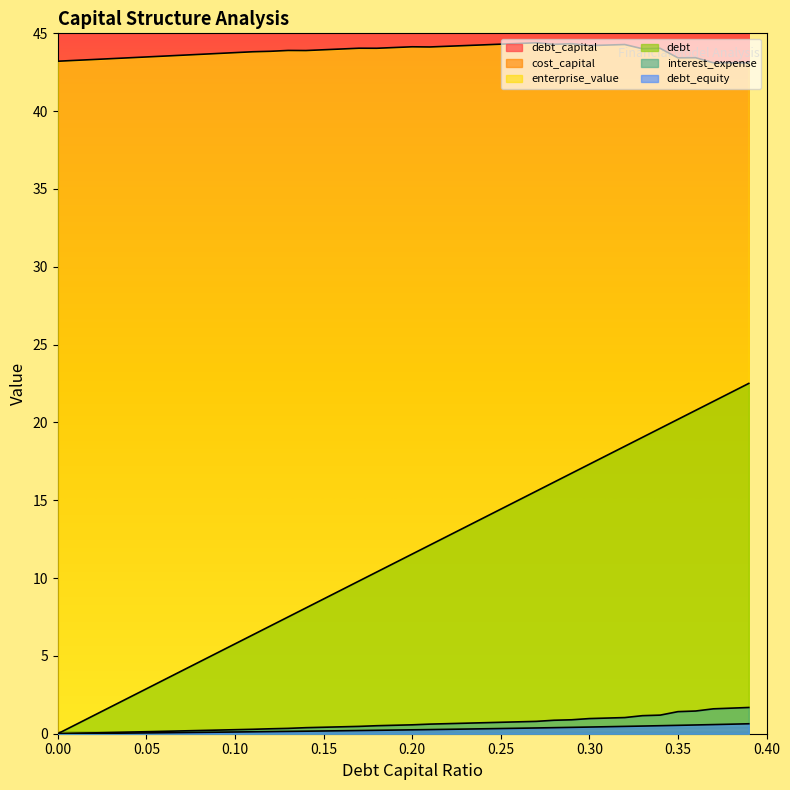

What is the difference between the highest and lowest values at 0.09?

43.6